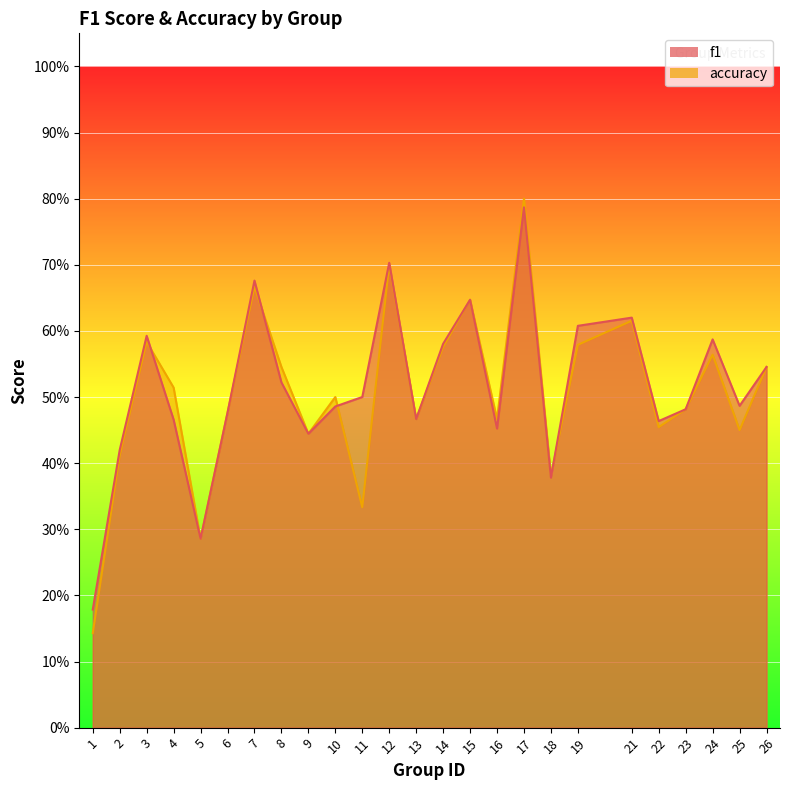

Which series has the largest range (max minus min)?

accuracy